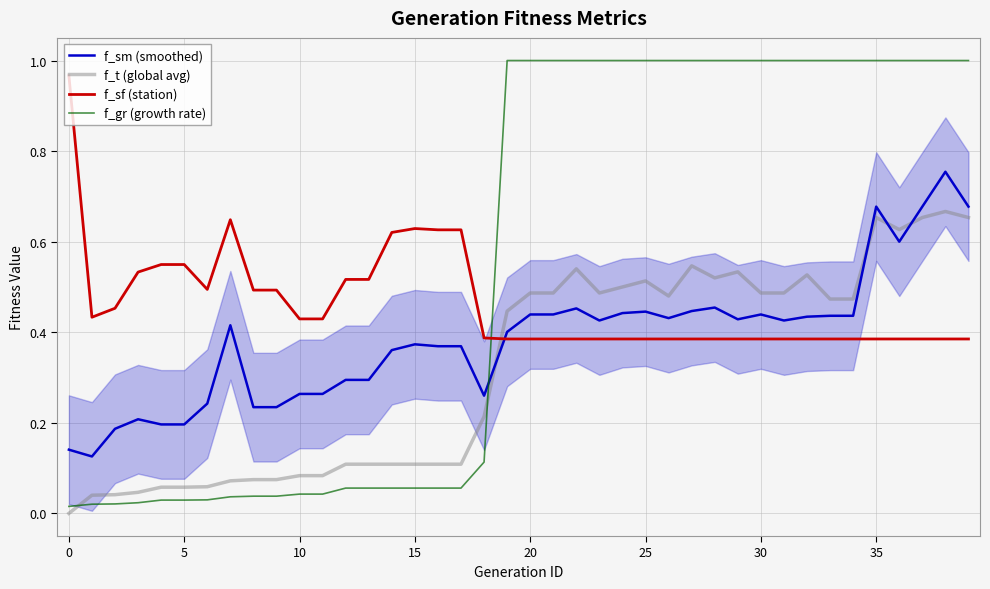

How many times do f_sf (station) and f_sm (smoothed) cross each other?

1